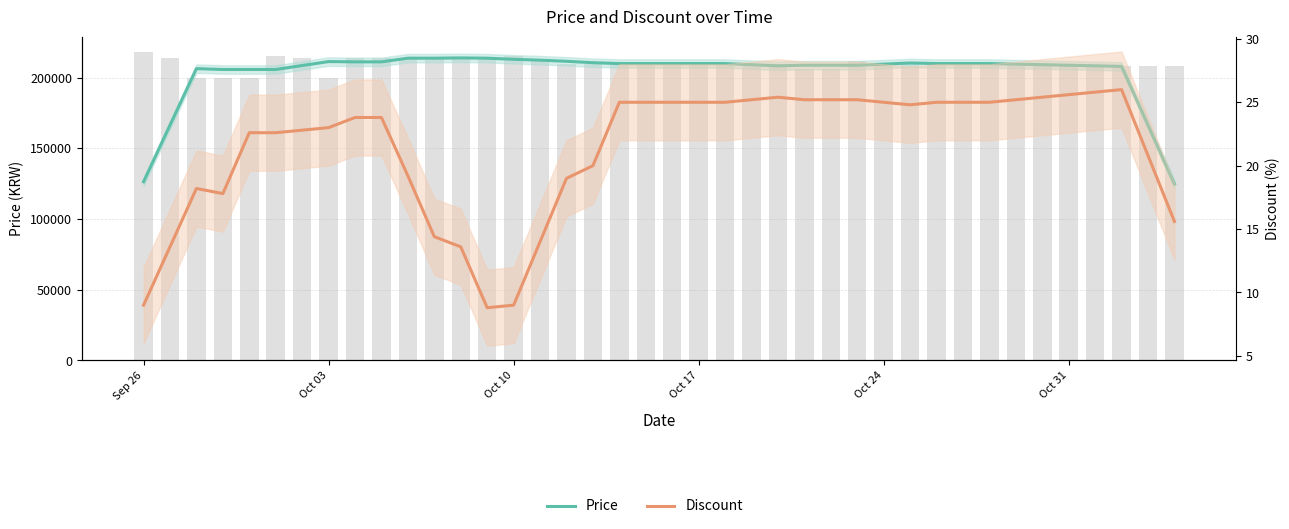

How many values in the Price (smoothed) series are below 210000?

20